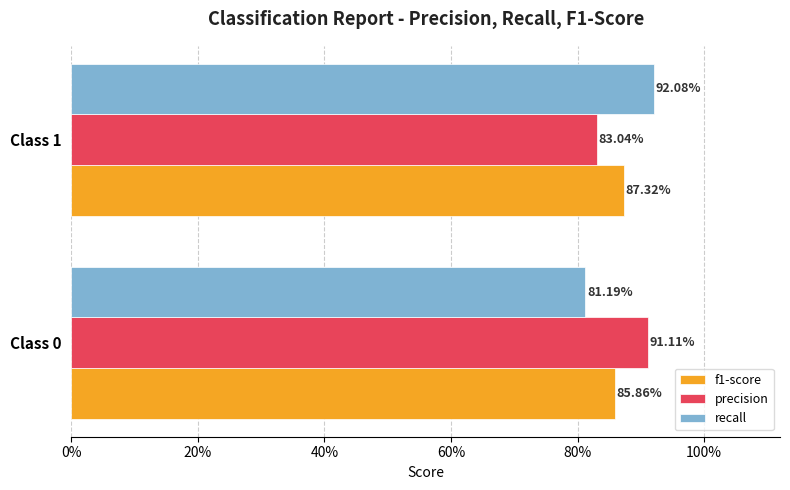

What are all the series names shown in the legend?

f1-score, precision, recall